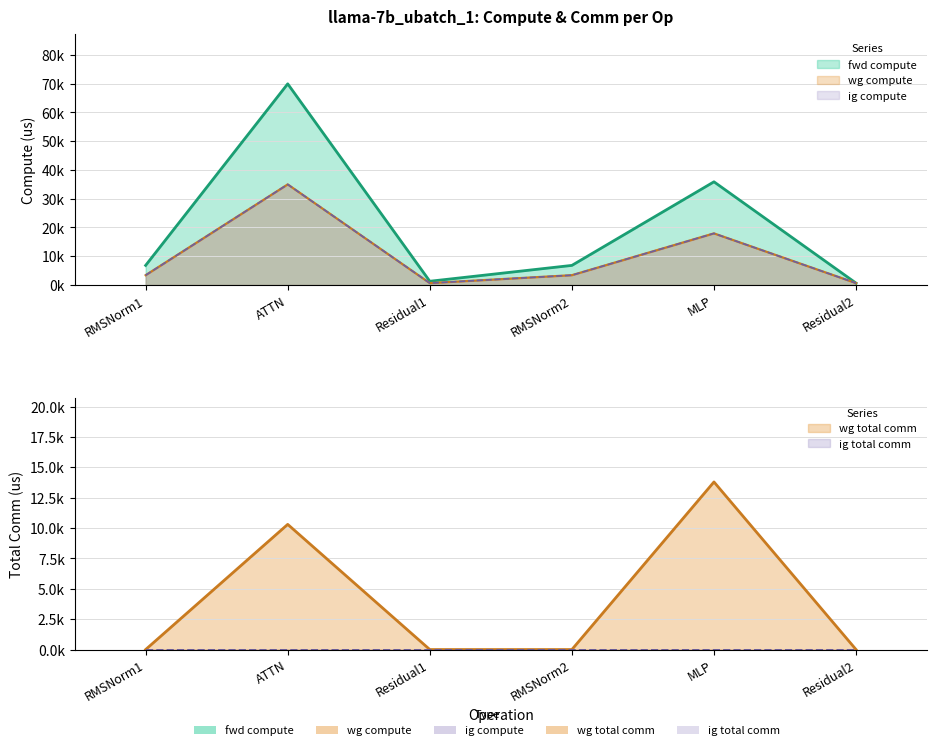

What is the label of the 3rd point from the right?

RMSNorm2